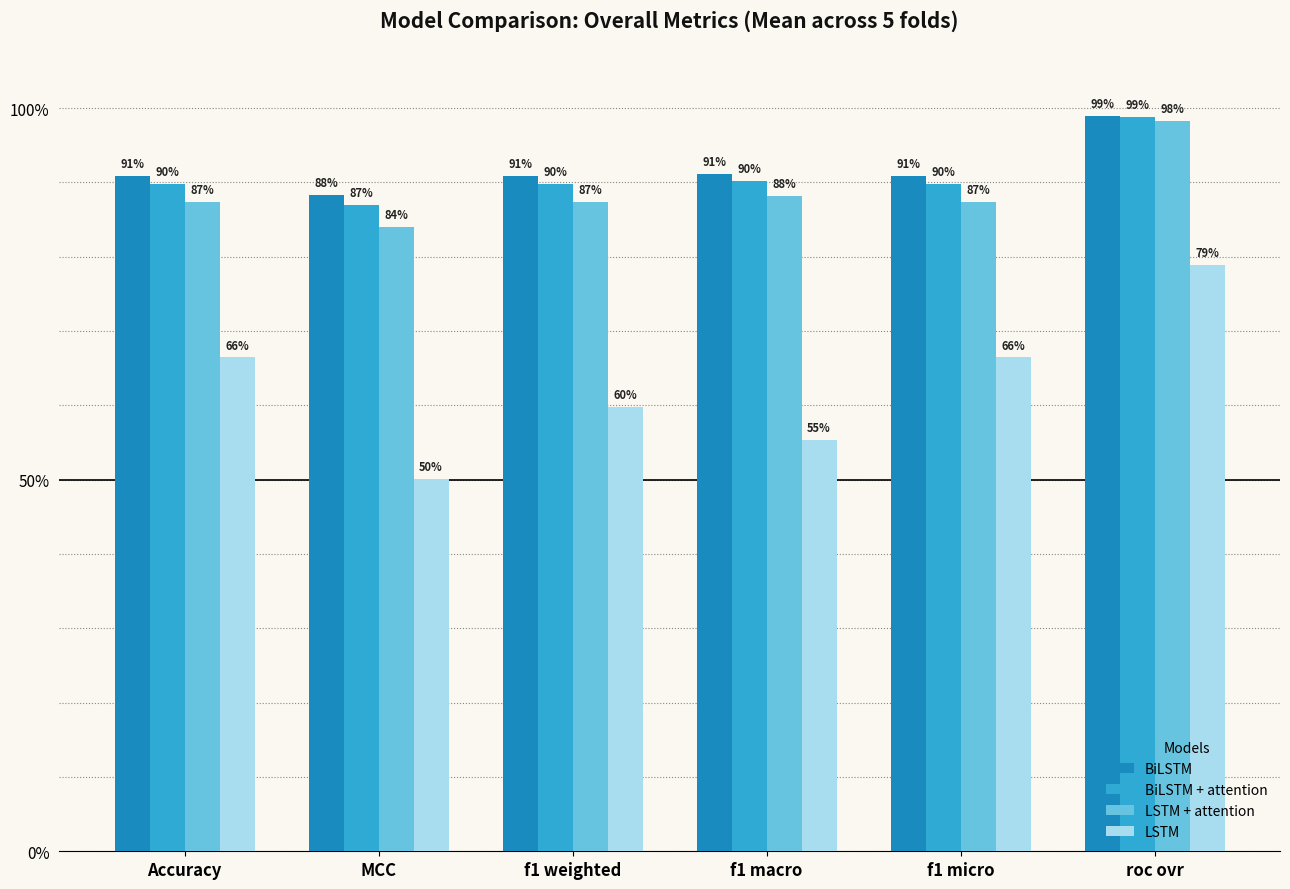

Between MCC and f1 macro, which is larger?

f1 macro